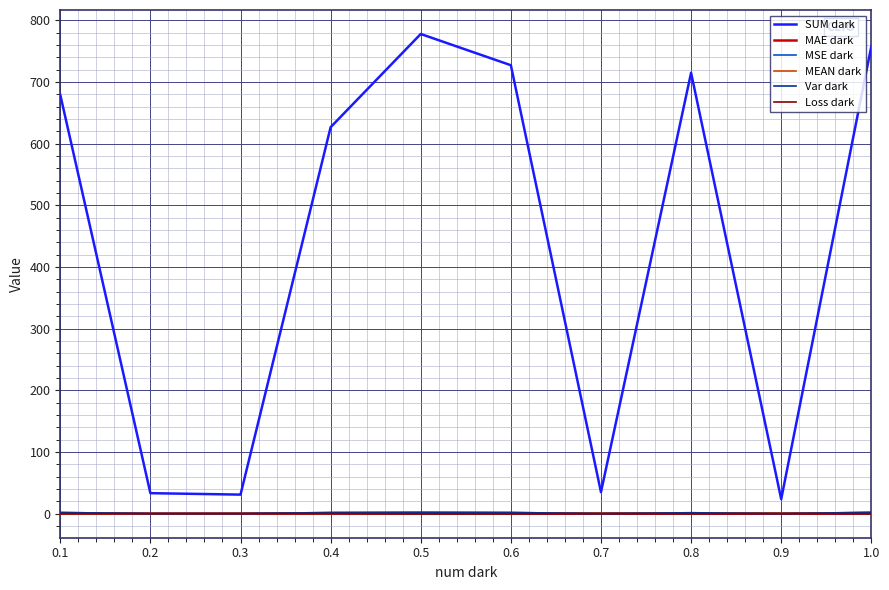

How many times do MSE dark and MAE dark cross each other?

6